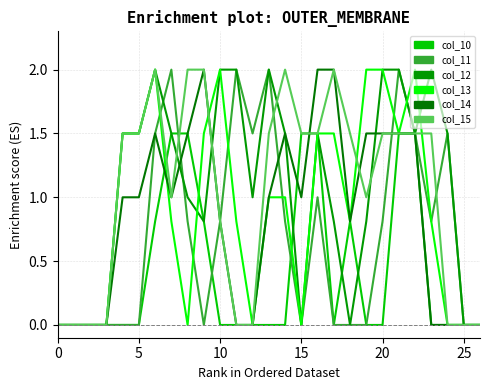

Does the chart have visible grid lines?

Yes